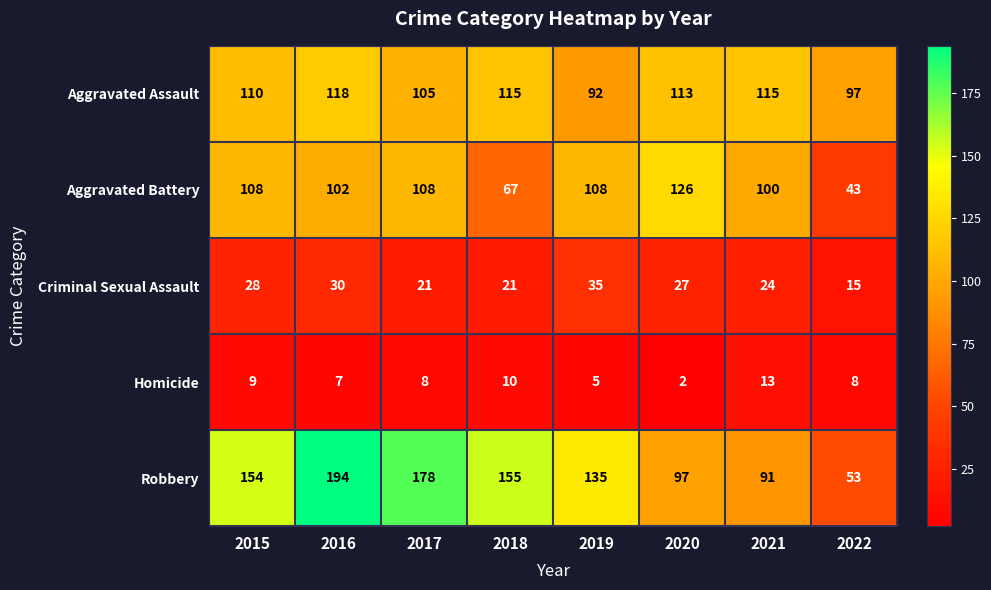

At how many categories does at least one series exceed 86?

8